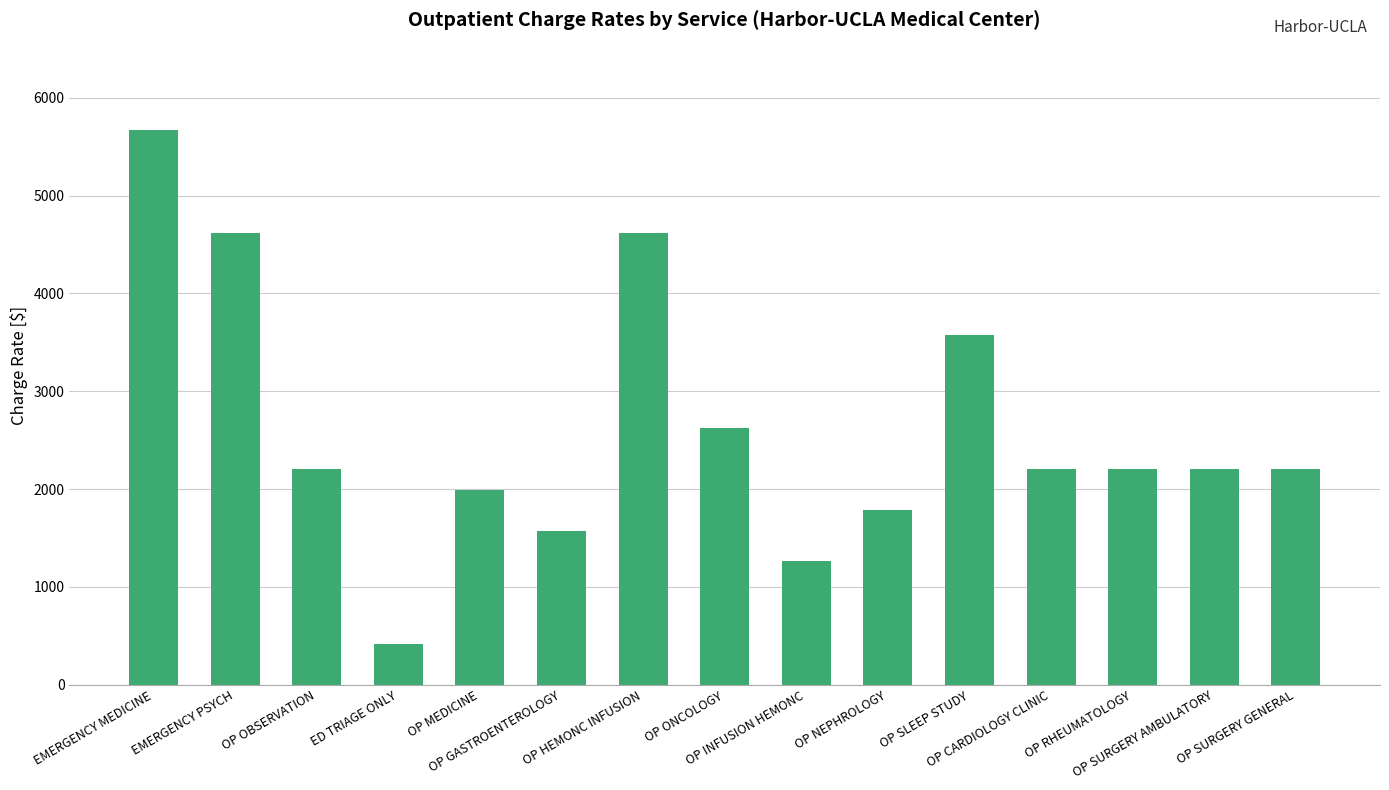

What is the label of the 8th bar from the left?

OP ONCOLOGY